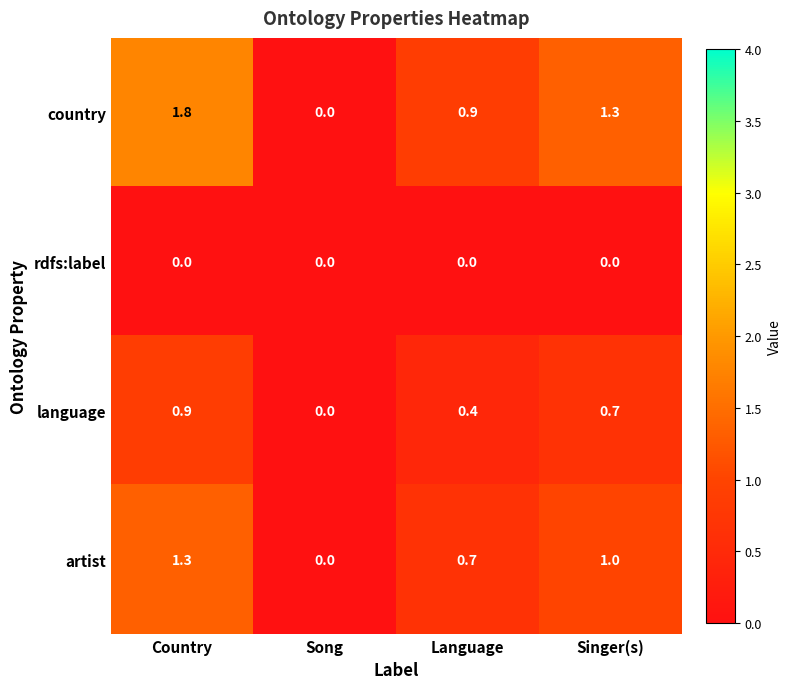

Reading left to right, what are all the values shown in this chart?

country: Country=1.8	Song=0.0	Language=0.9	Singer(s)=1.3
rdfs:label: Country=0.0	Song=0.0	Language=0.0	Singer(s)=0.0
language: Country=0.9	Song=0.0	Language=0.4	Singer(s)=0.7
artist: Country=1.3	Song=0.0	Language=0.7	Singer(s)=1.0